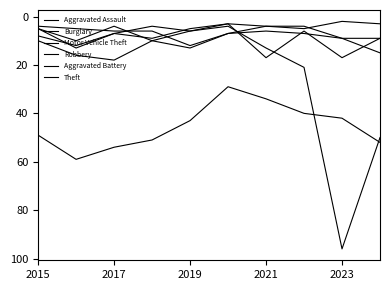

True or false: Theft and Aggravated Battery cross at least once.

False